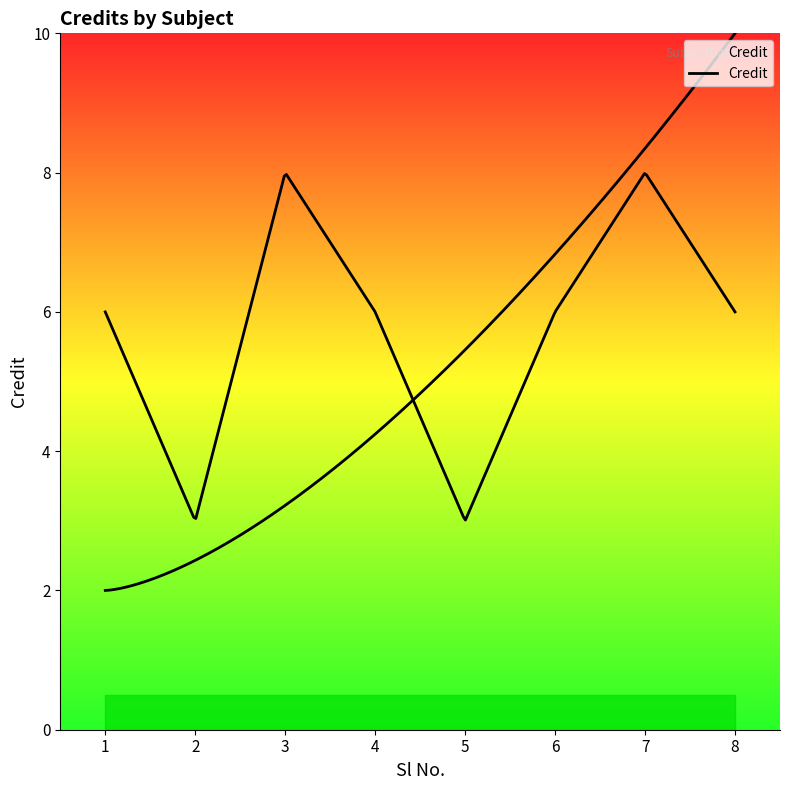

True or false: the data shows 3 at 3.

False